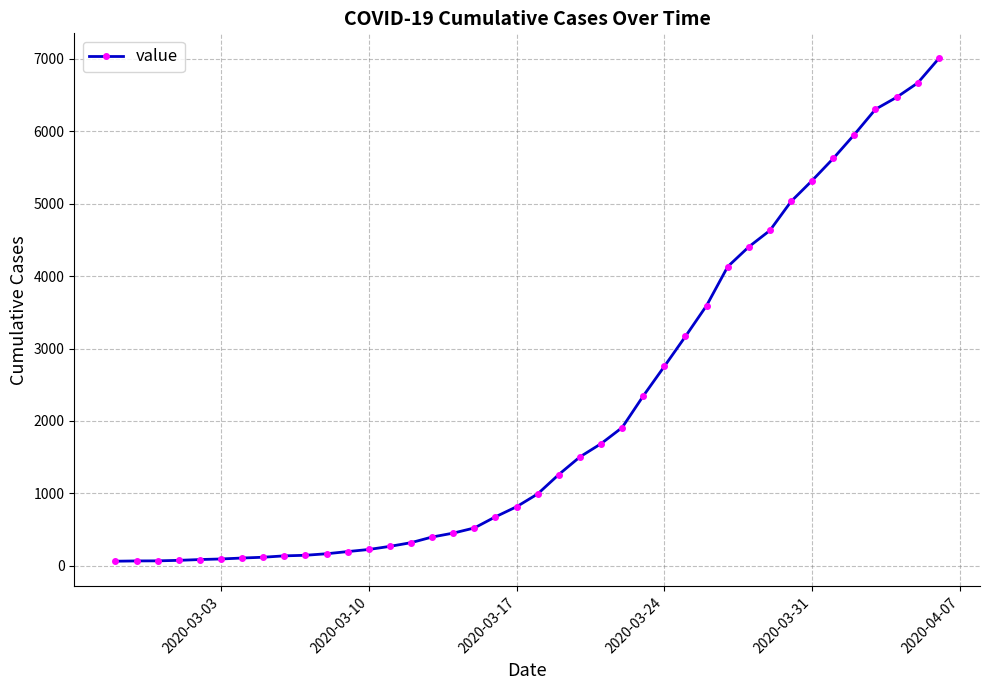

What is the greatest value displayed?

7004